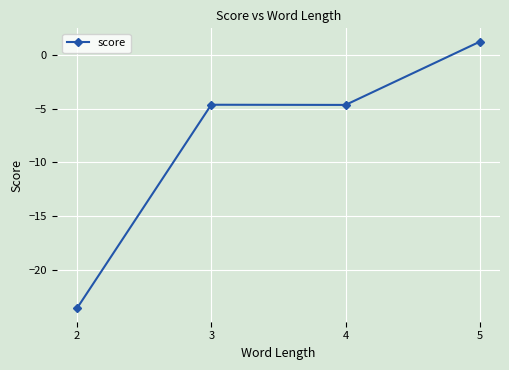

How many values are below -4?

3